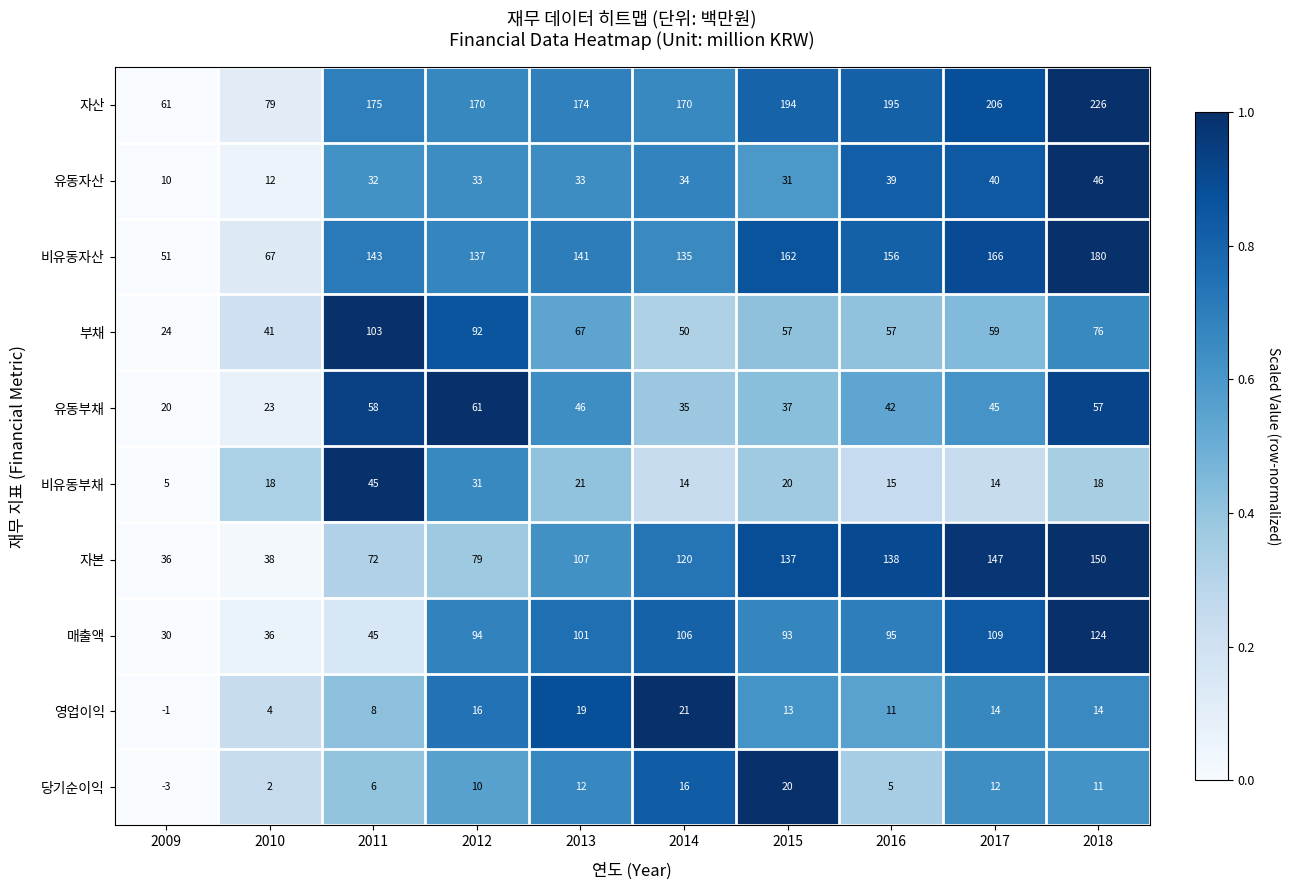

At how many categories does at least one series exceed 2?

10